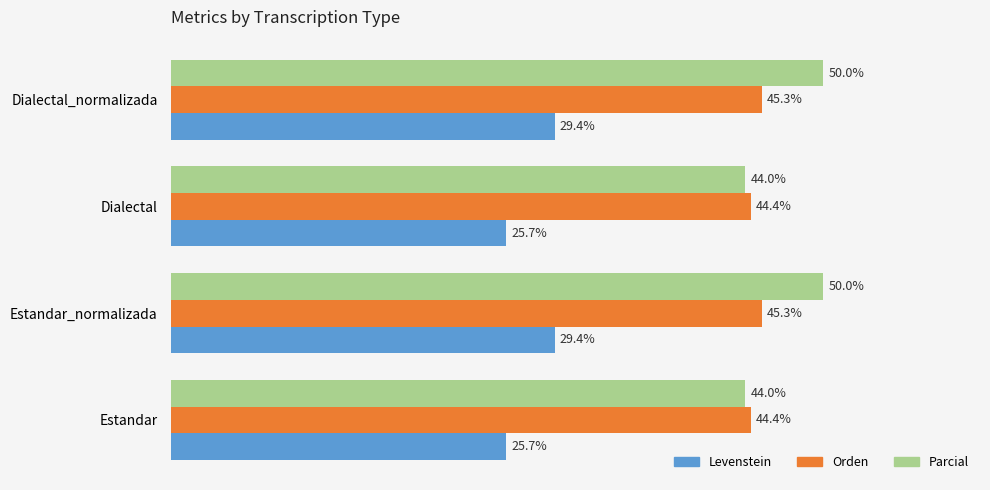

Which series has the largest total across all categories?

Parcial